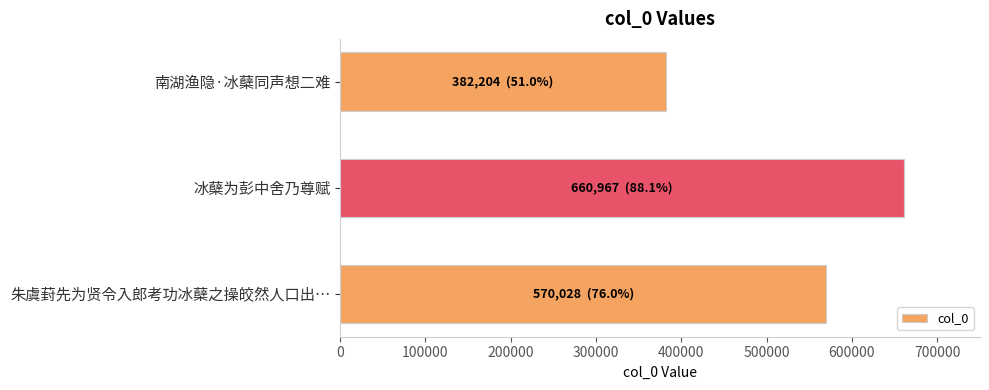

How many categories are shown in the chart?

3